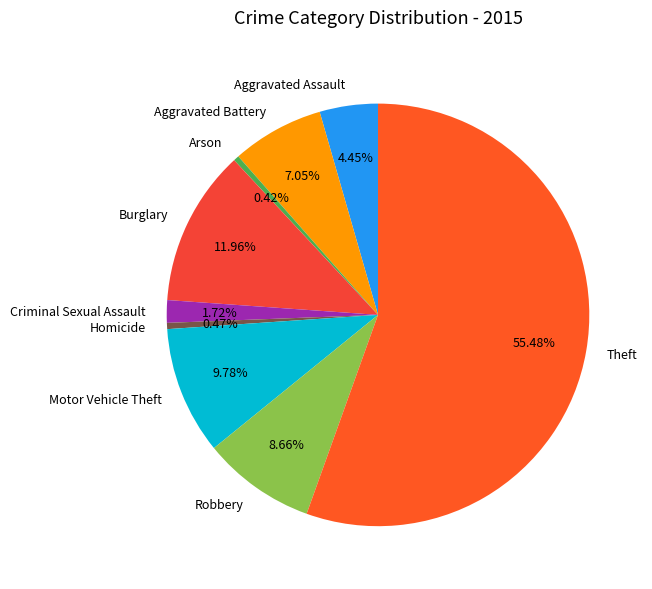

Approximately how many times larger is the value at Arson compared to Homicide?

0.9